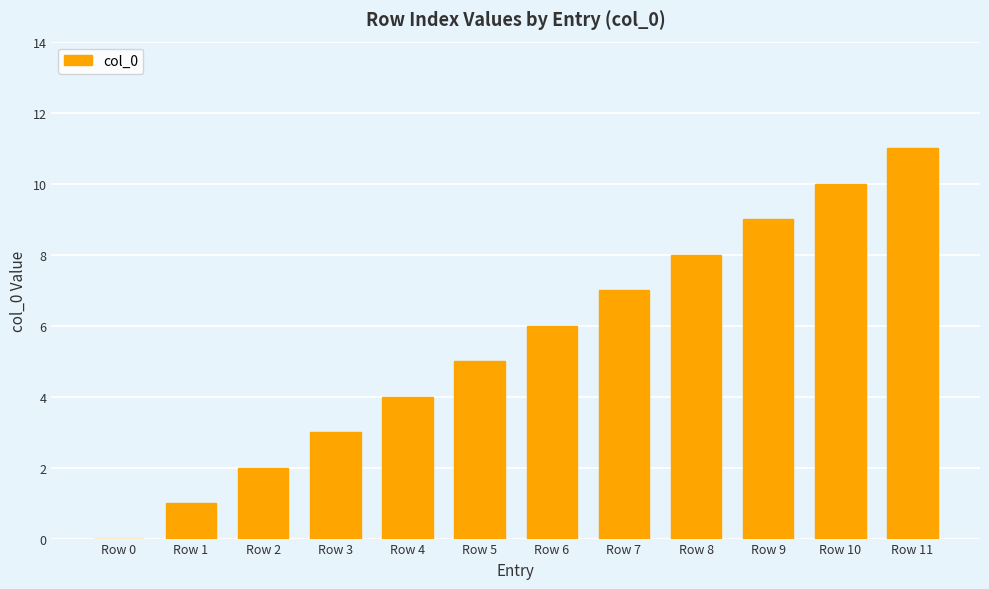

The chart shows a value of 4 at Row 10. True or false?

False